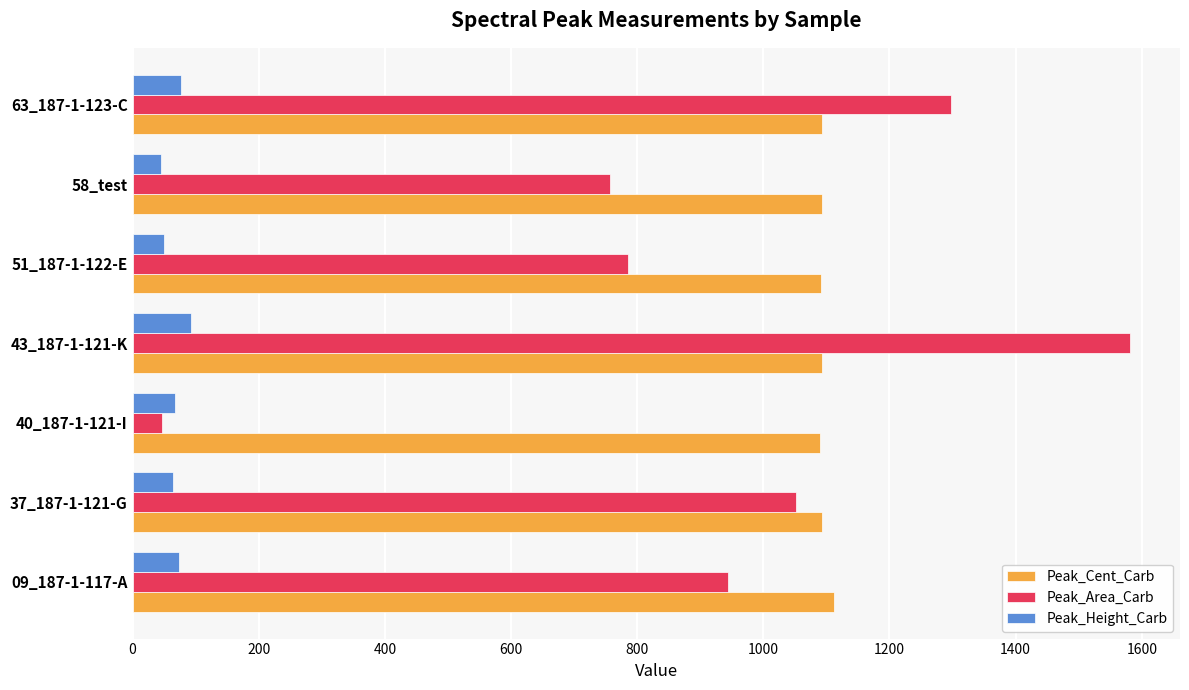

List the series in order of their peak value, highest first.

Peak_Area_Carb, Peak_Cent_Carb, Peak_Height_Carb